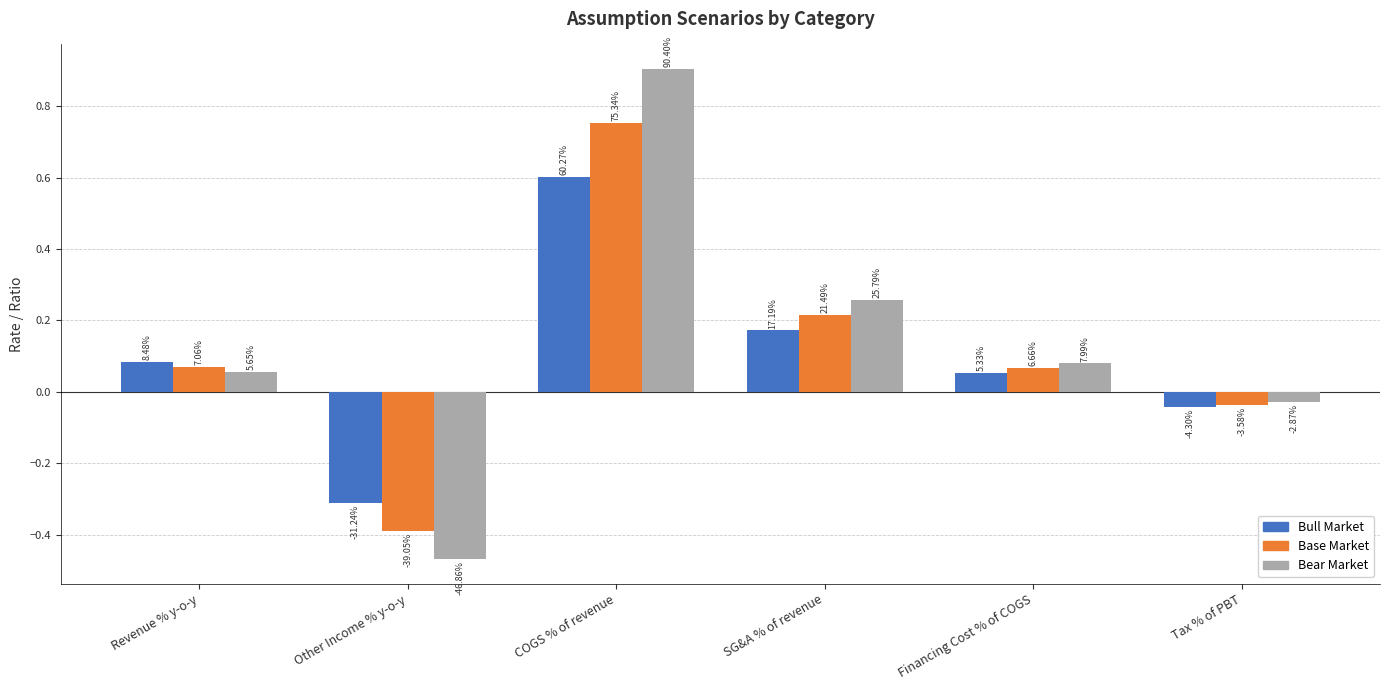

Between Revenue % y-o-y and Other Income % y-o-y, which series saw the biggest shift?

Bear Market